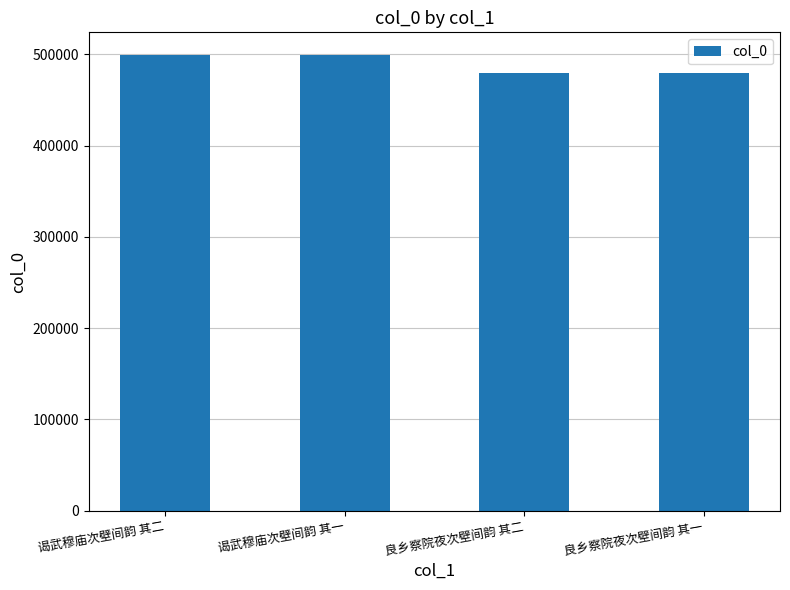

How many data points are less than 499171?

2